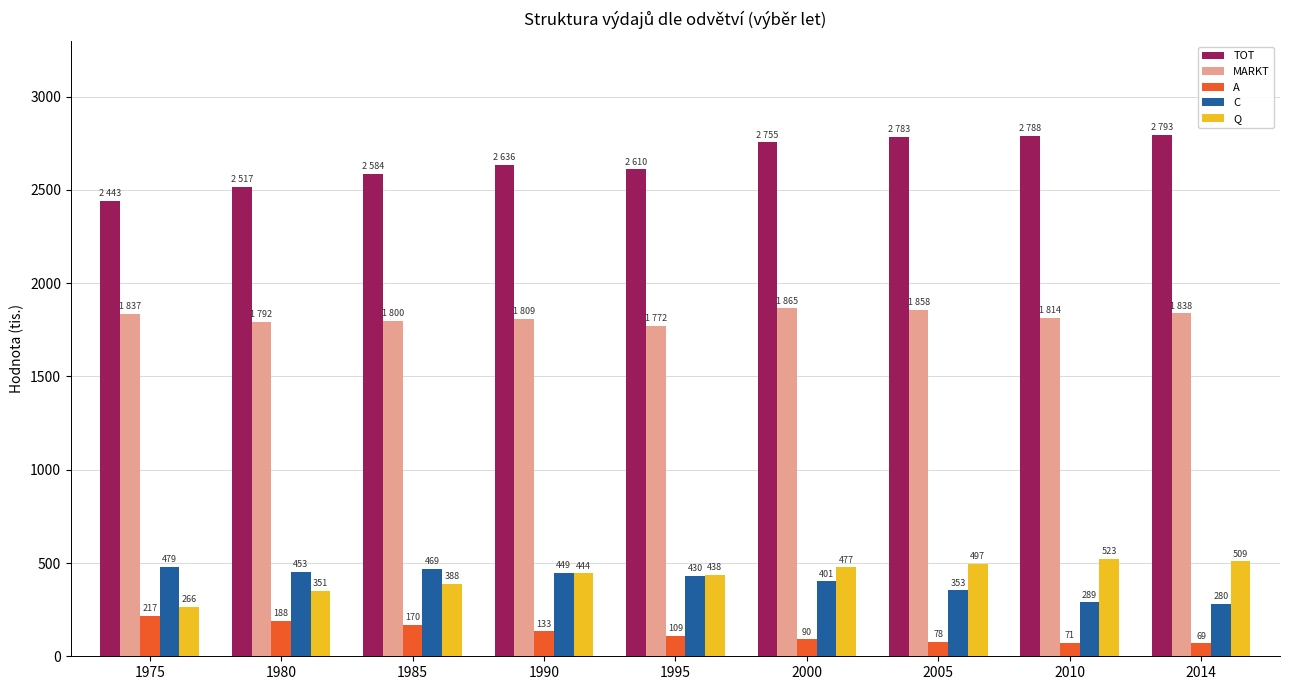

How many bars are there in total?

45